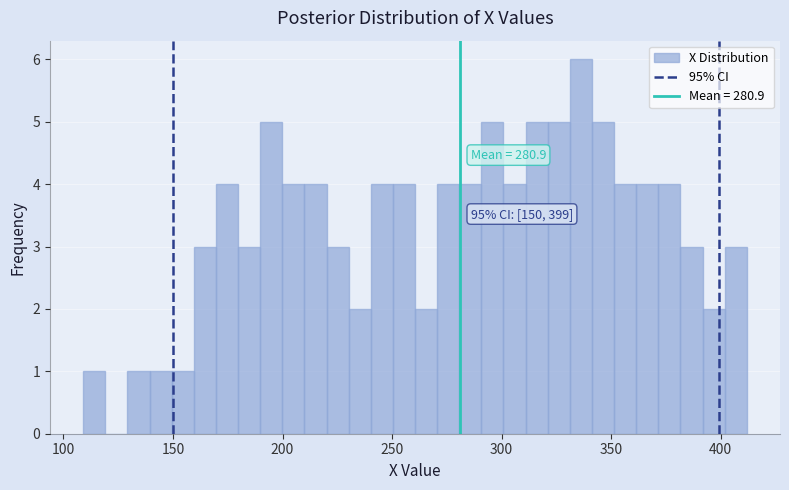

Read against the x-axis, roughly where is the centre of the tallest bar?

335